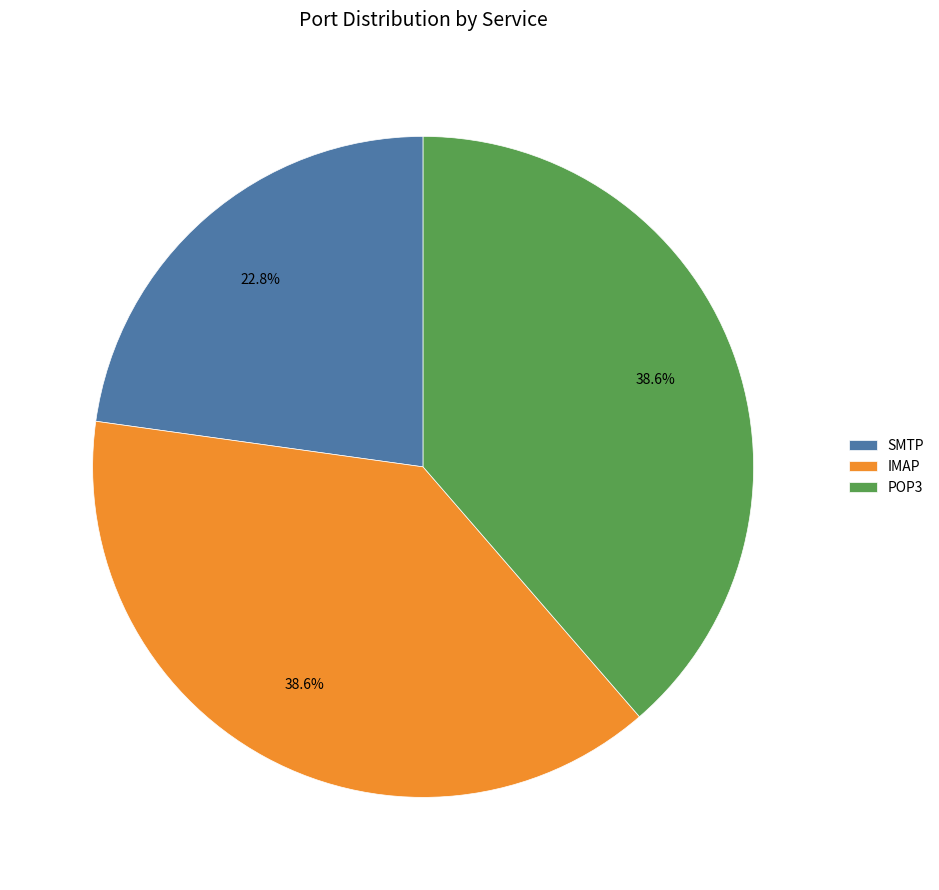

To the nearest percent, what portion does IMAP represent?

39%